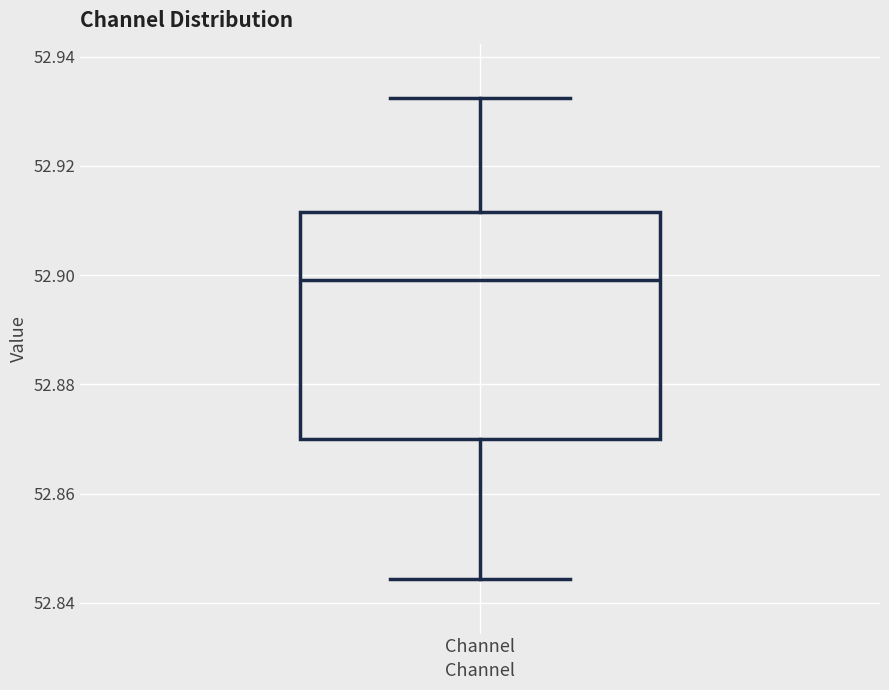

Read this box plot against the y-axis: the position of the median line, the range covered by the box, and the ends of both whiskers. The values are not printed on the chart, so give them approximately, as read against the axis.

median 52.900, box 52.870 to 52.912, whiskers 52.844 to 52.932